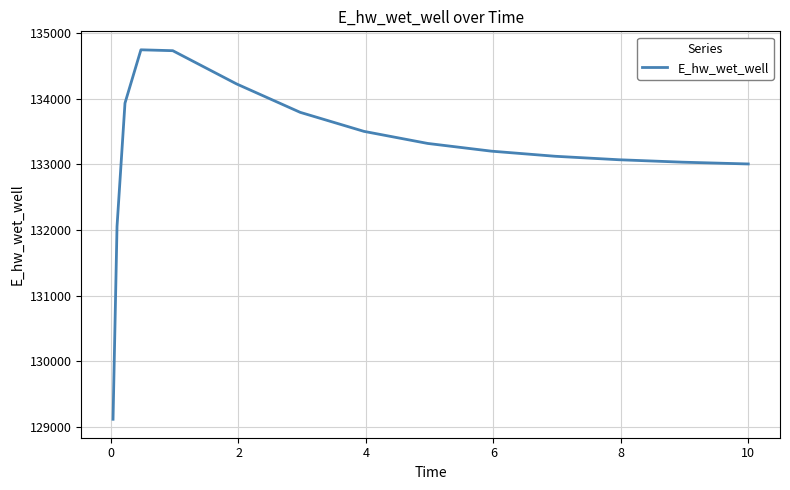

Count the number of values greater than 133203.

8